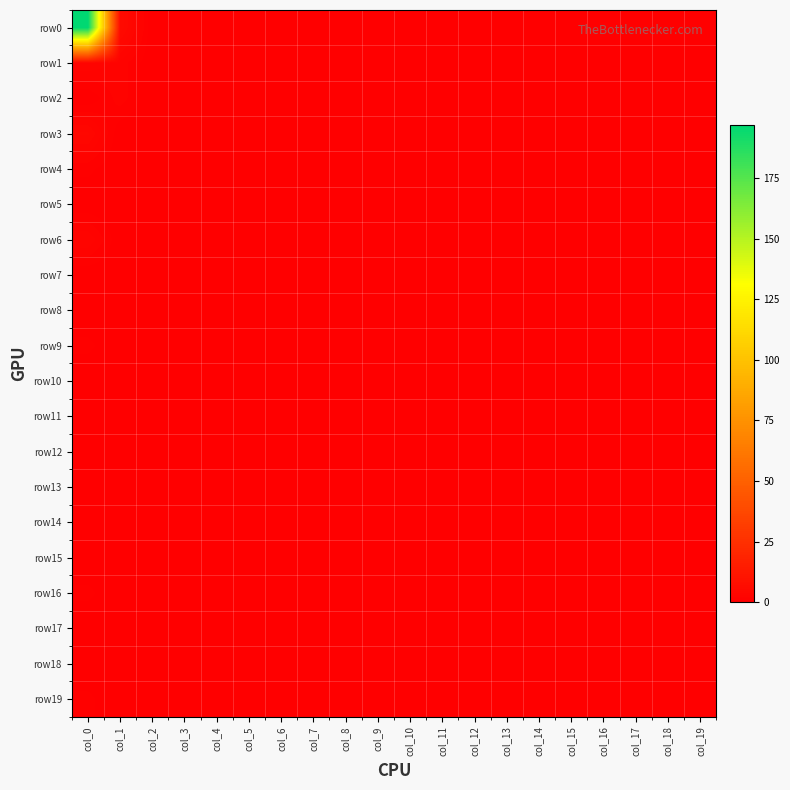

At how many categories does at least one series exceed 73?

1